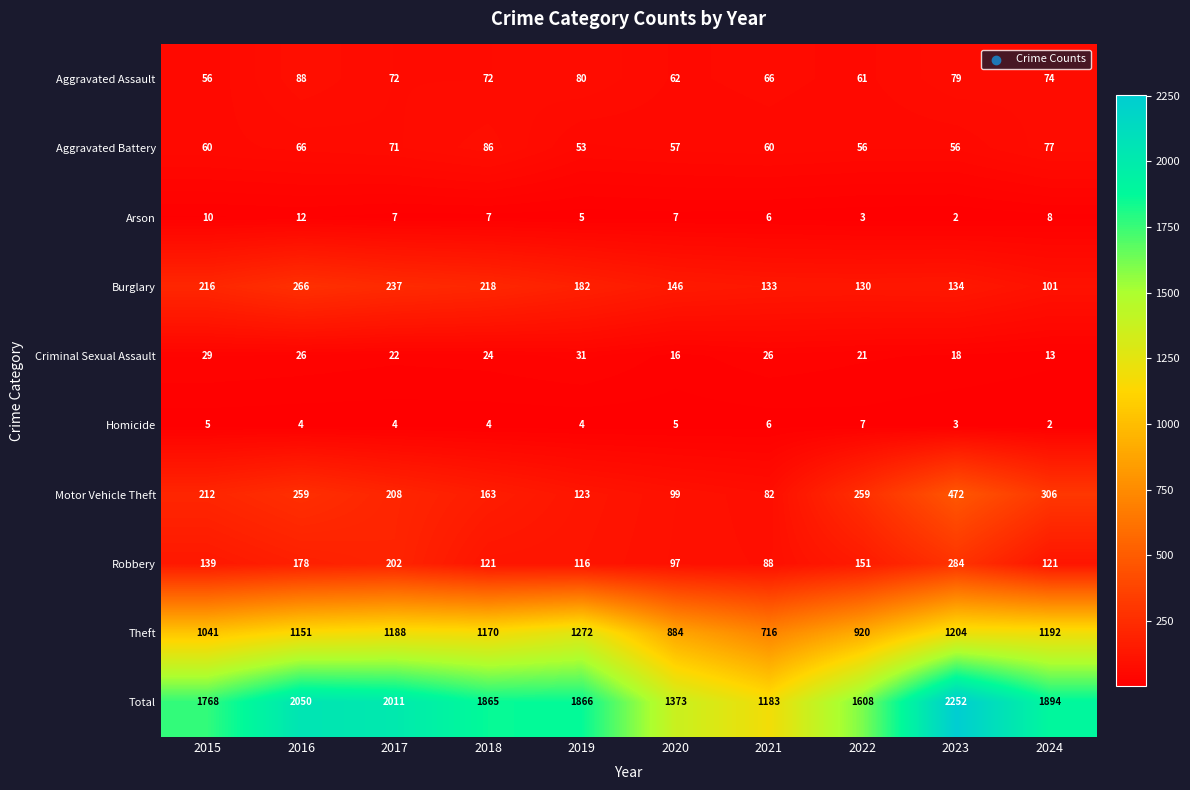

At which category is the sum across all series the highest?

2023